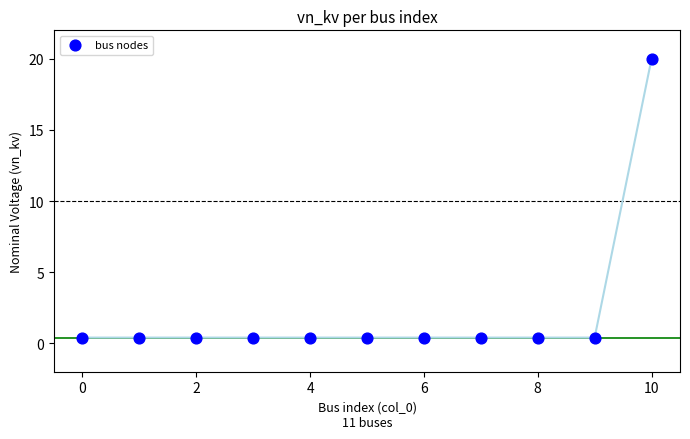

What is the average Y value?

2.2